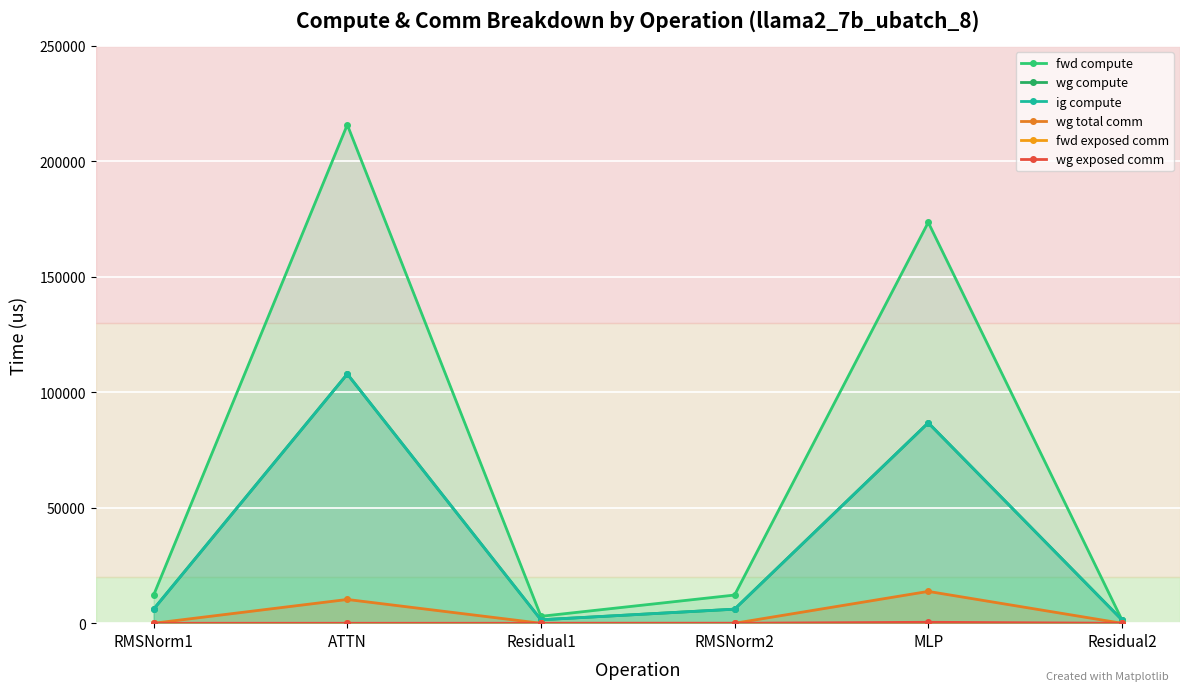

True or false: wg compute and ig compute cross at least once.

False